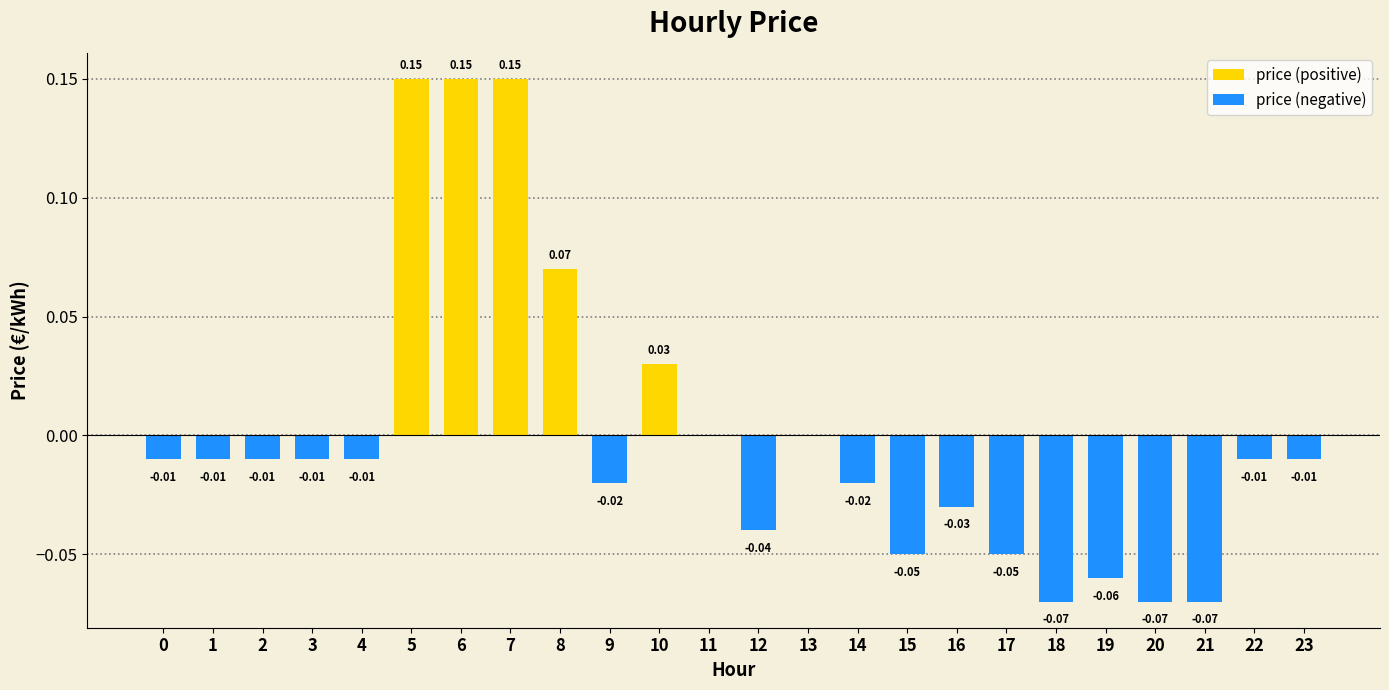

What is the sum of the price (positive) values at 7 and 6?

0.3